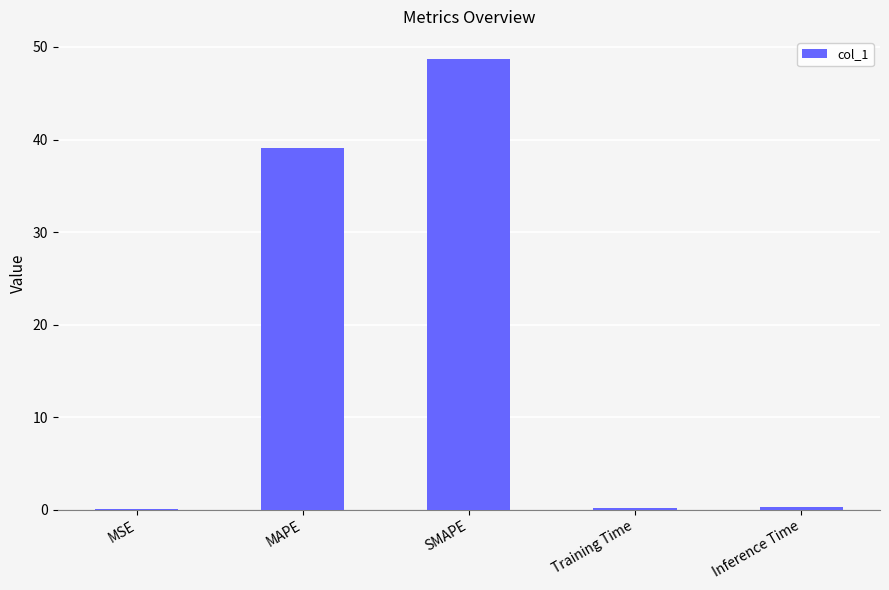

Where is the data nearest to the value 24?

MAPE